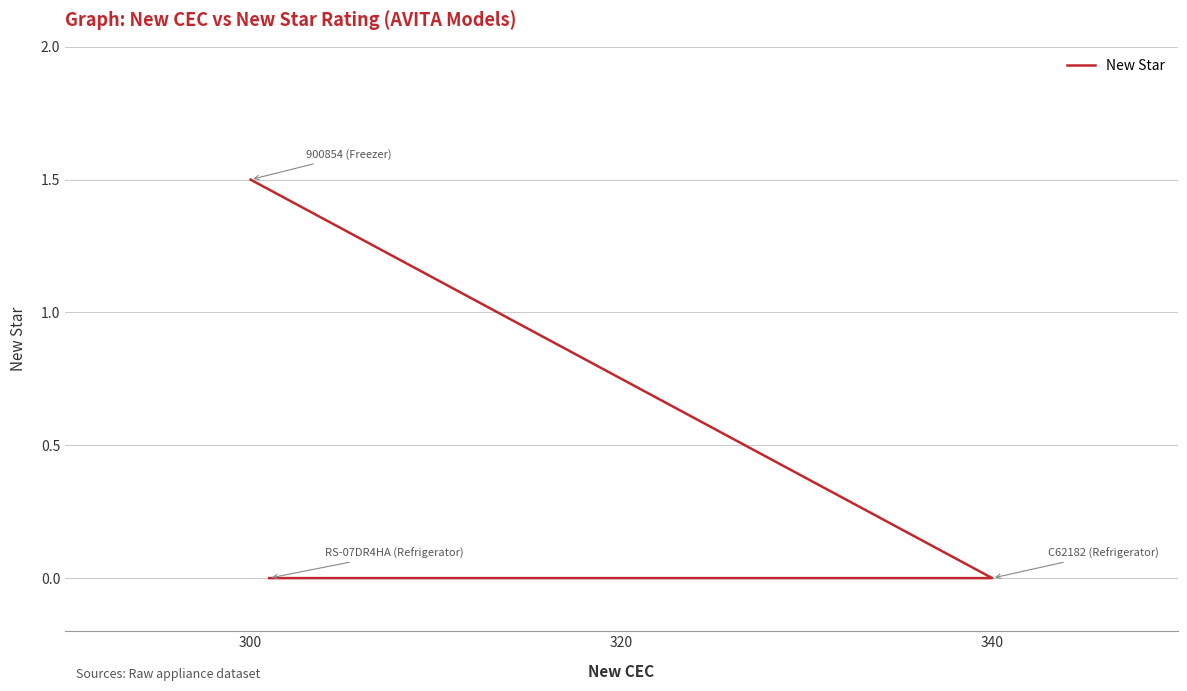

The chart shows a value of -0.6 at 340. True or false?

False